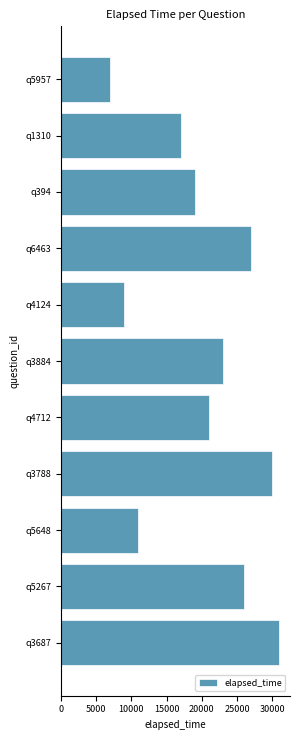

Reading top to bottom, what are all the values shown in this chart?

7000	17000	19000	27000	9000	23000	21000	30000	11000	26000	31000